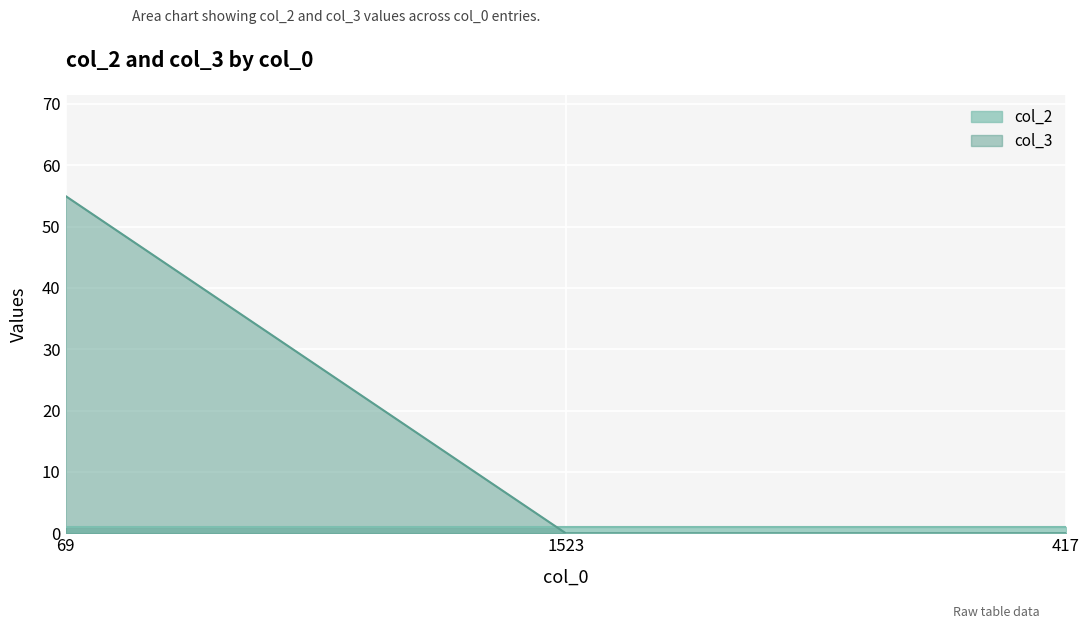

The chart shows a value of -35 at 417. True or false?

False